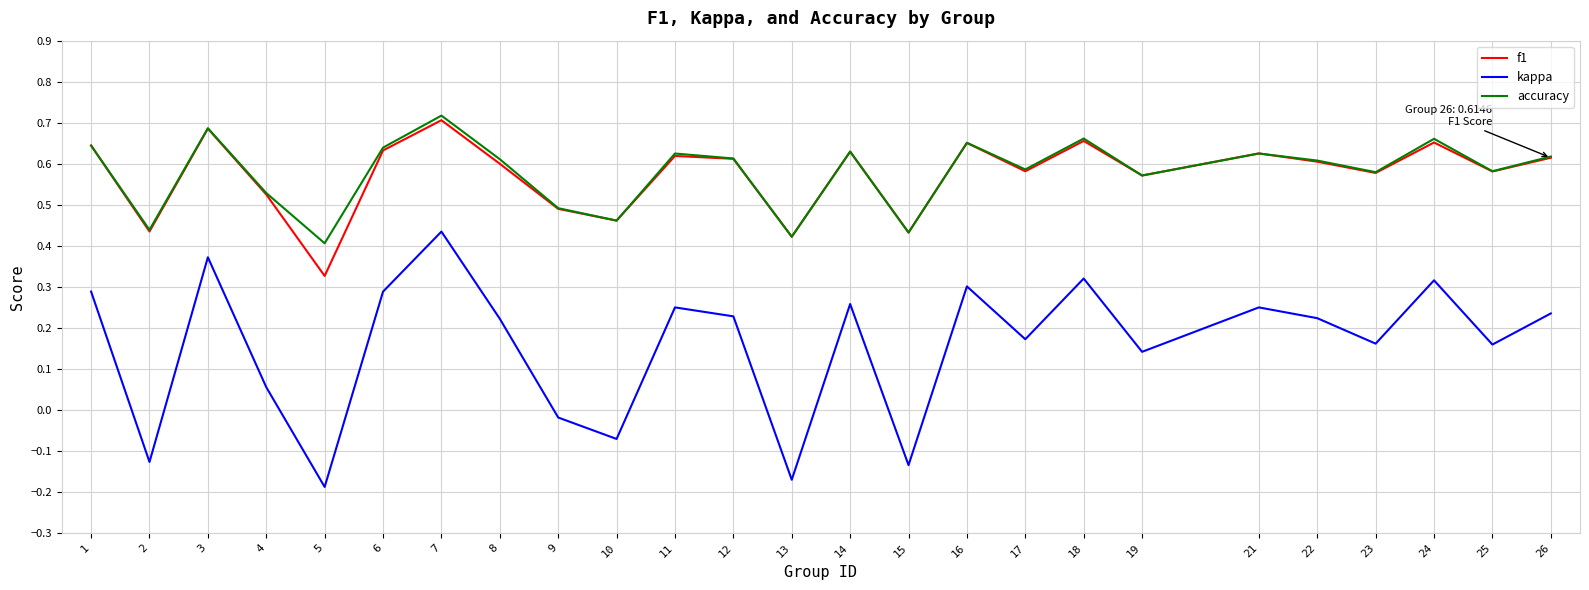

At which category is the sum across all series the highest?

7